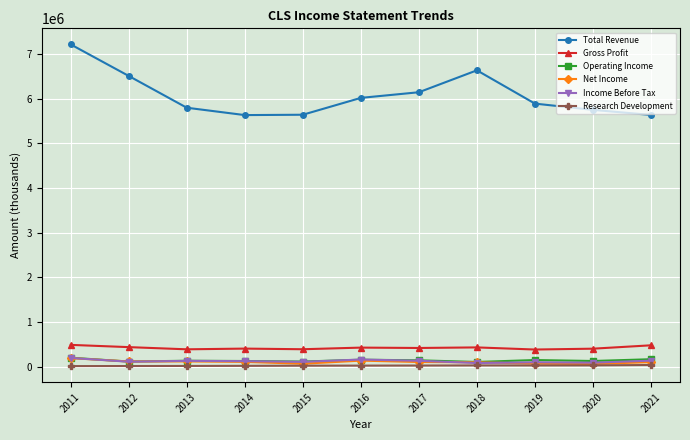

How many distinct data groups are displayed?

6